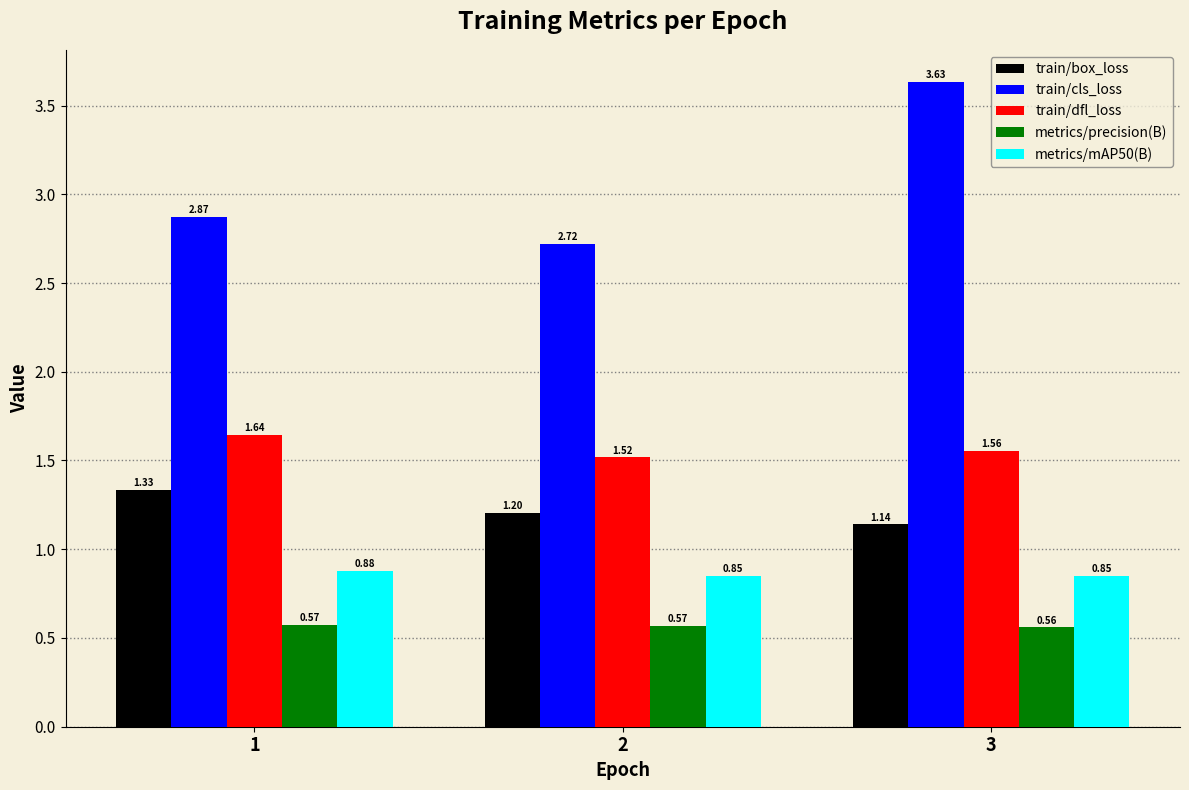

Which series changed the most between 1 and 3?

train/cls_loss